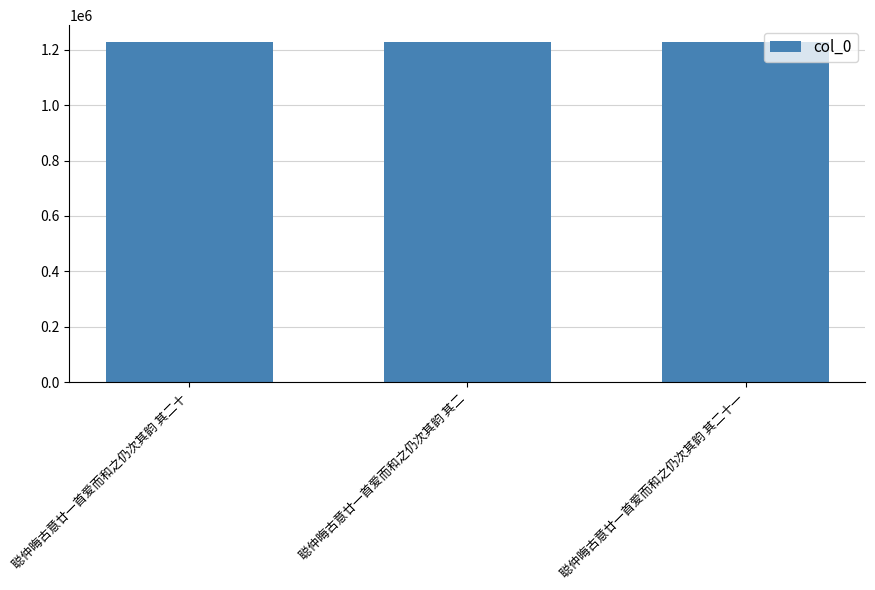

Does the chart contain any negative values?

No